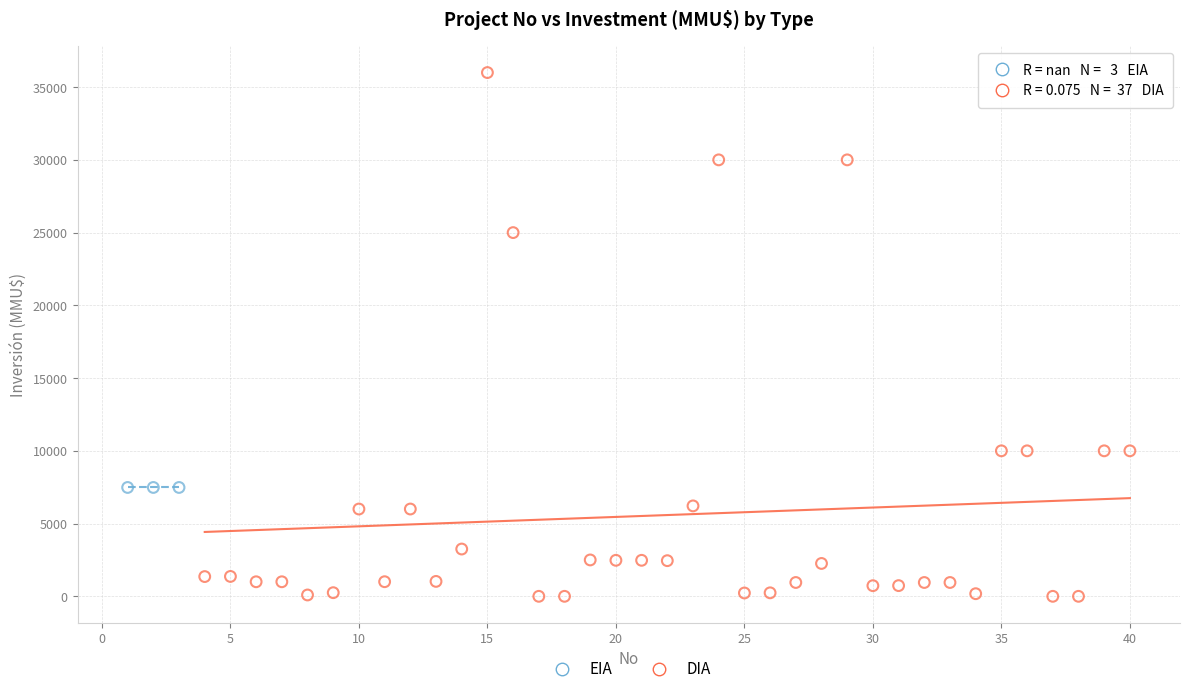

Which series contains the lowest Y value?

DIA